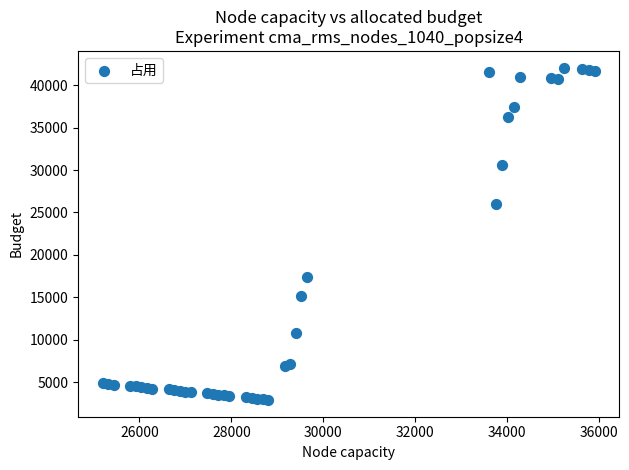

What is the range of Y values (max minus min)?

39231.3